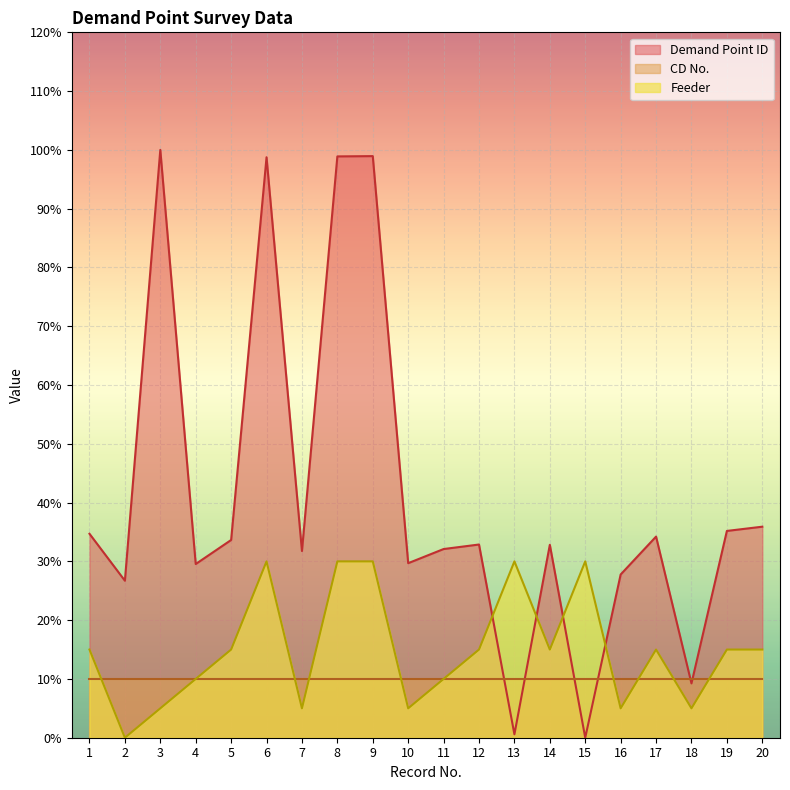

Rank the series at 15 from highest to lowest value.

Feeder, CD No., Demand Point ID